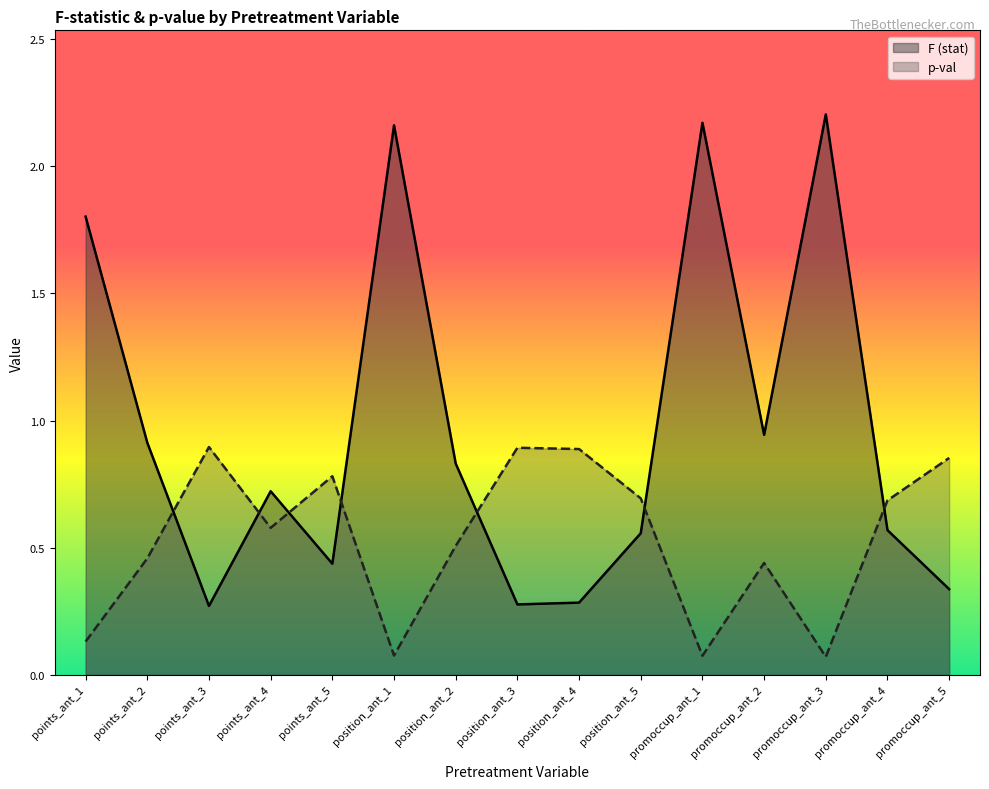

At which category is the sum across all series the highest?

promoccup_ant_3